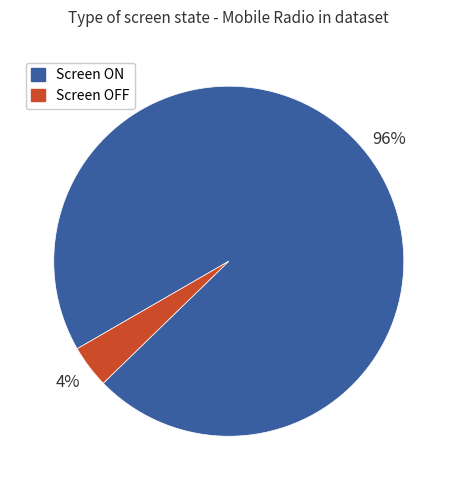

To the nearest percent, what portion does Screen ON represent?

96%